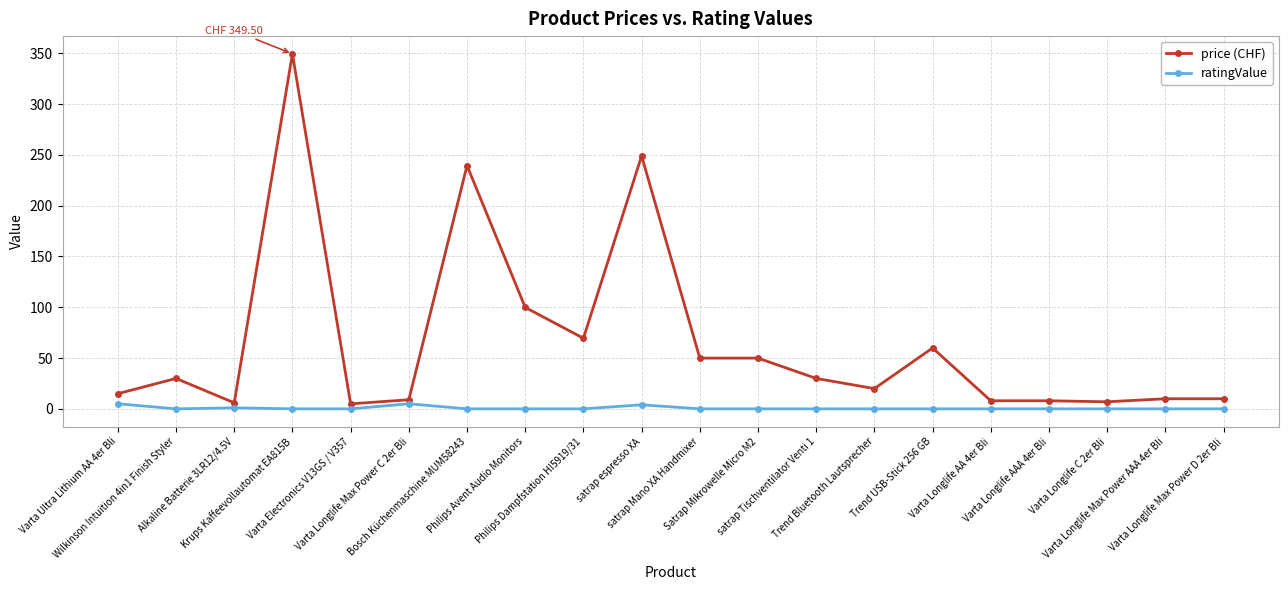

True or false: price (CHF) has more than 1 points higher than both neighbors.

True